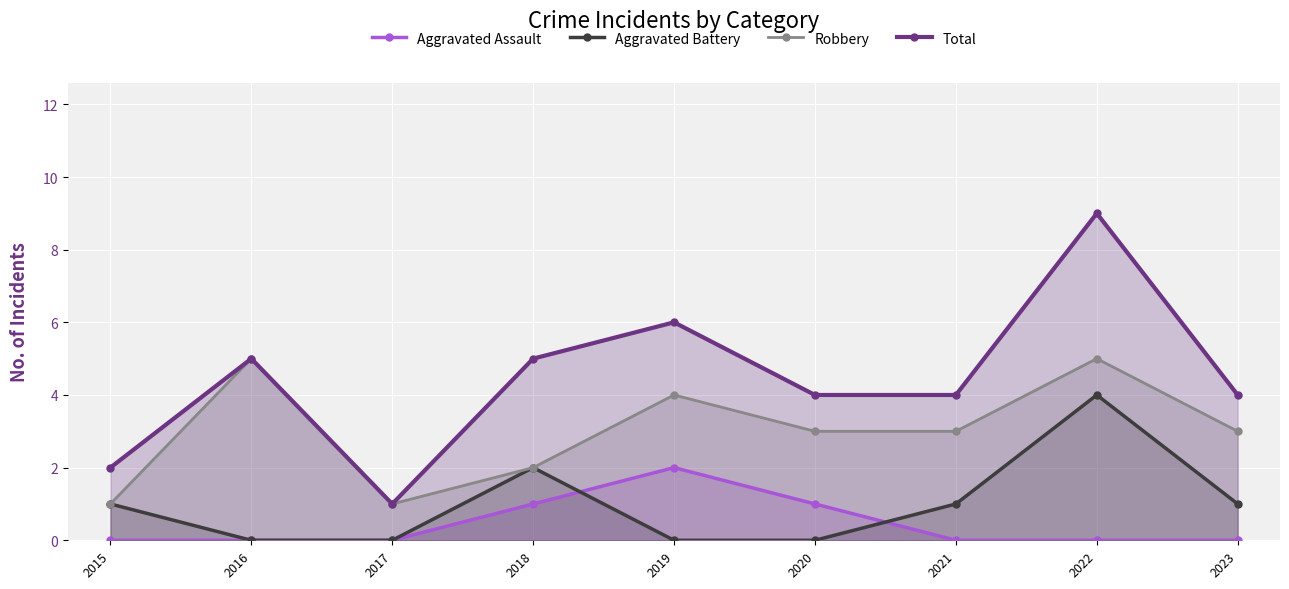

Is it true that Total equals 6 at 2020?

False